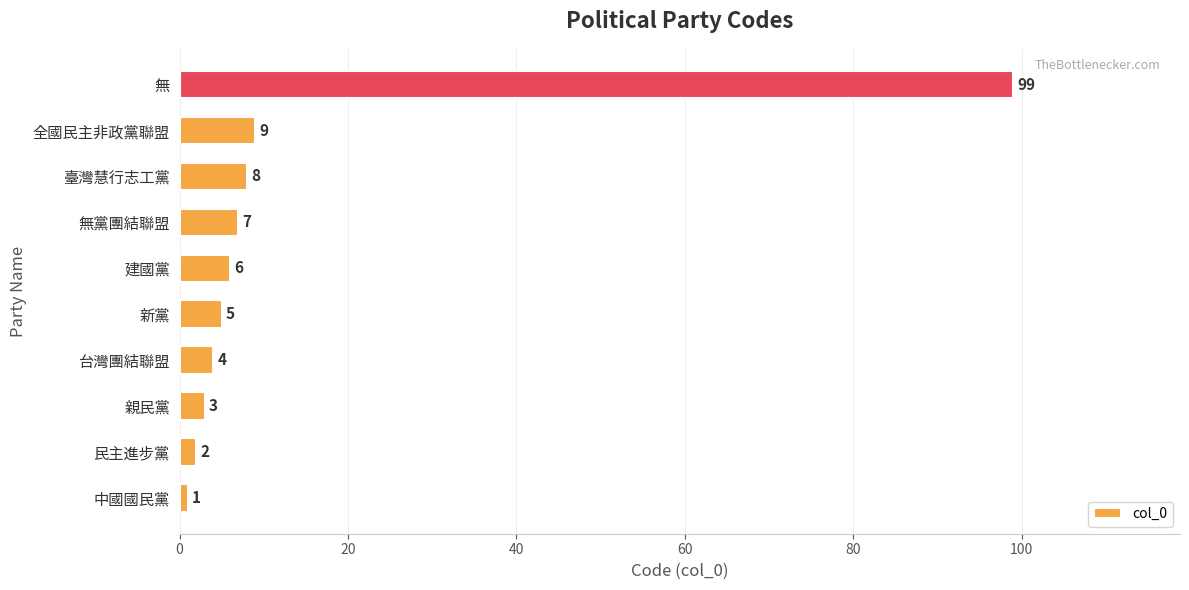

Reading bottom to top, transcribe all the data shown in this chart.

1	2	3	4	5	6	7	8	9	99